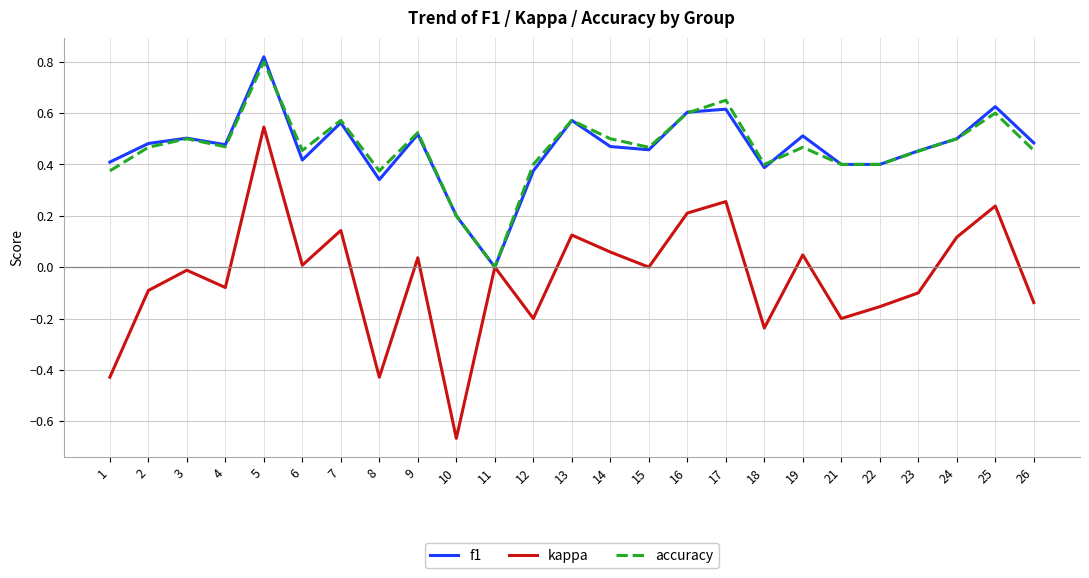

Is it true that kappa equals -0.0 at 3?

True